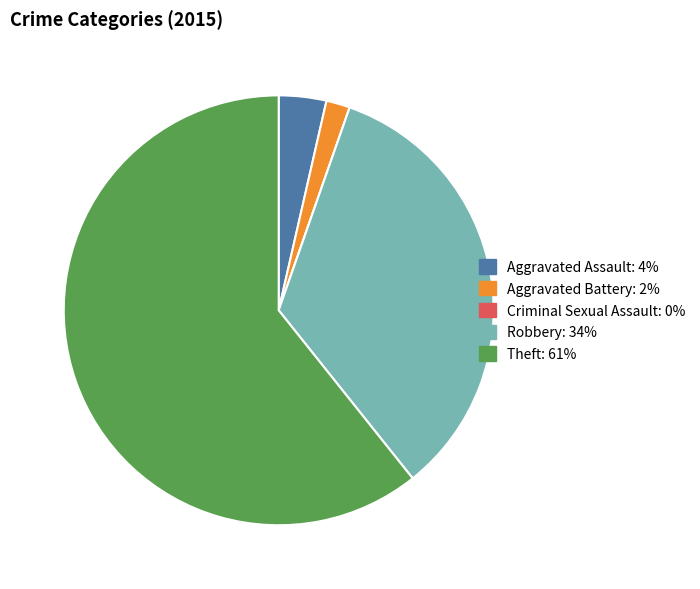

What is the largest slice in the pie chart?

Theft